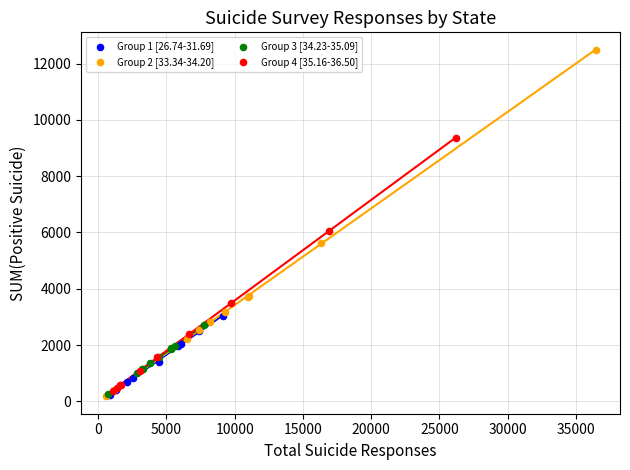

Which series has the largest Y range (max minus min)?

Group 2 [33.34-34.20]